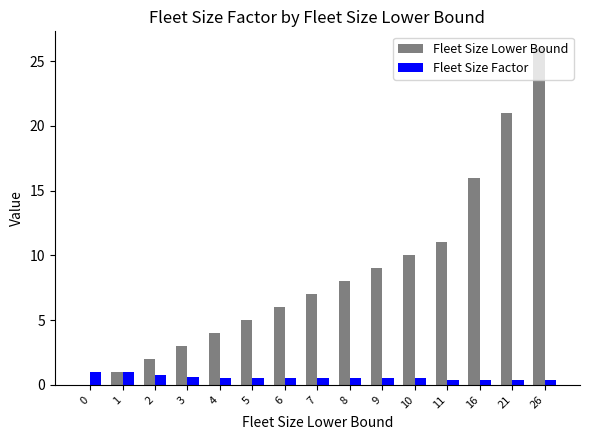

What is the sum of all Fleet Size Lower Bound values?

129.0